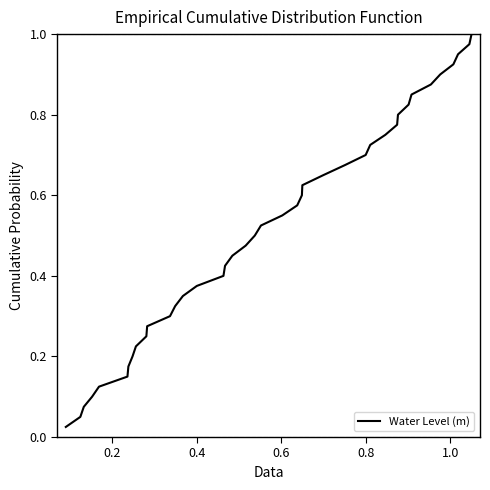

How many distinct data groups are displayed?

1